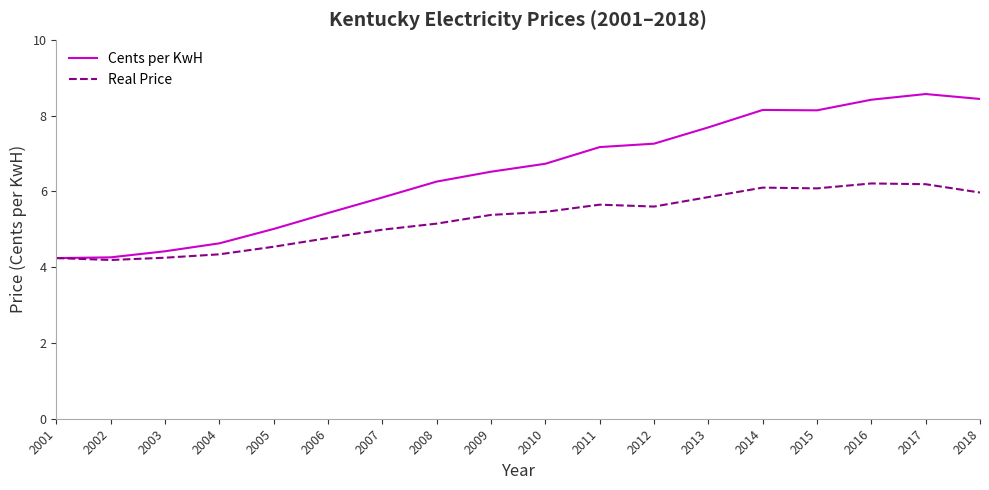

The Real Price series shows 4.2 at 2002. True or false?

True